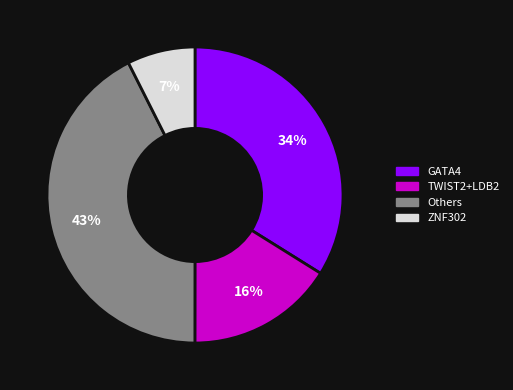

Is there any slice that represents more than half of the pie?

No